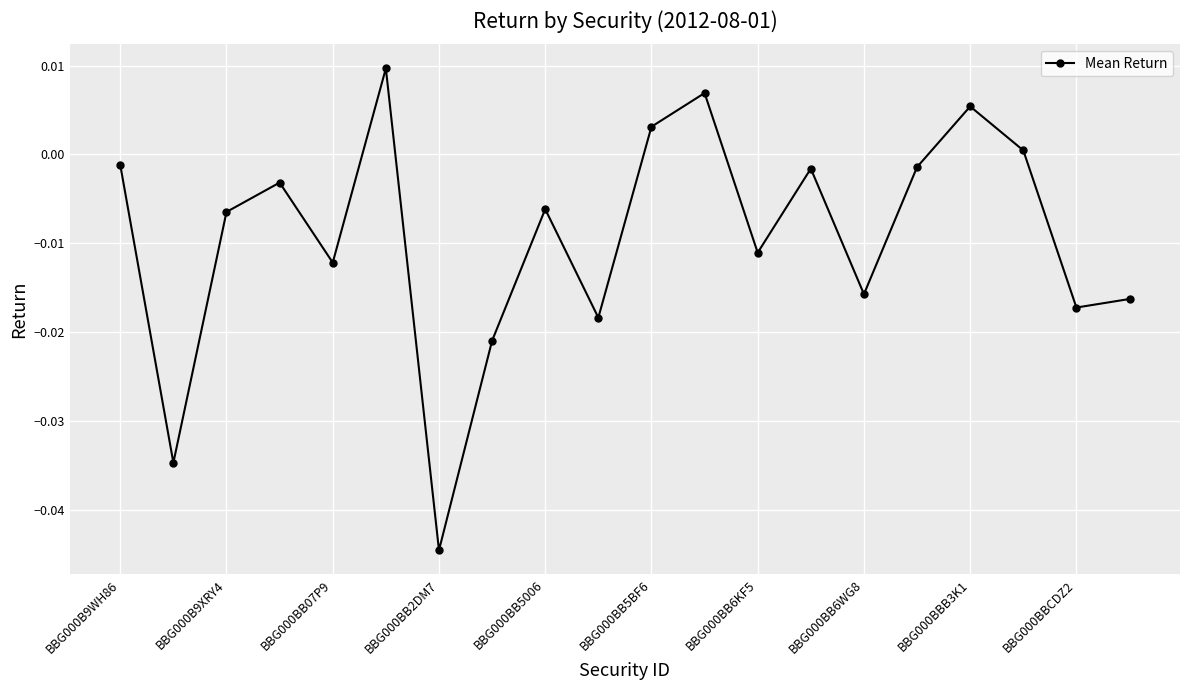

How many interior local peaks (higher than both neighbors) does the data have?

6